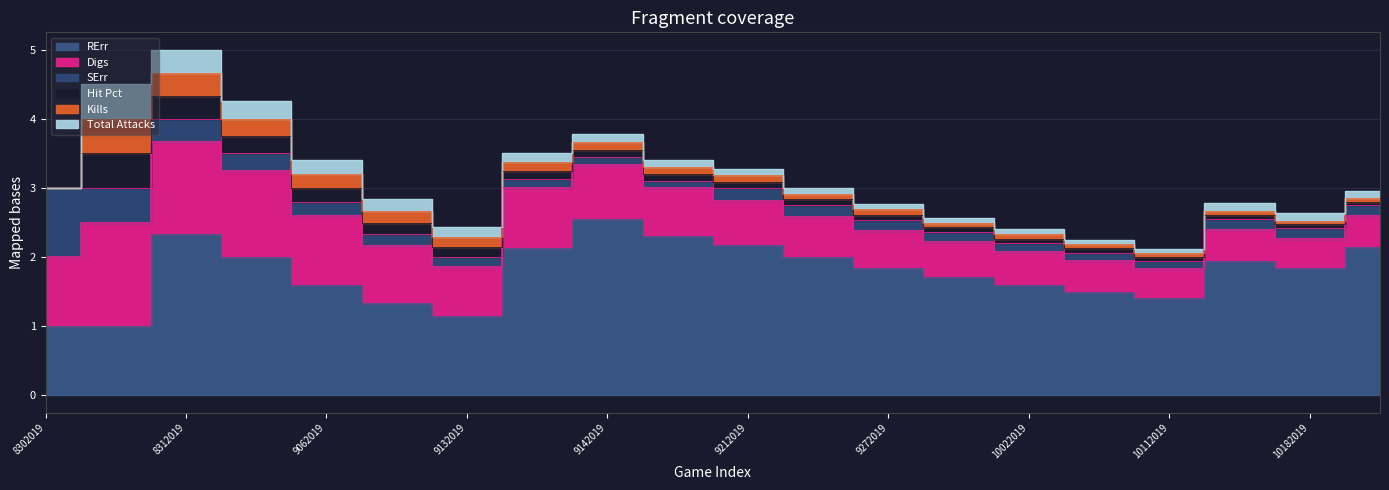

How many interior local peaks does the Total Attacks series have?

2